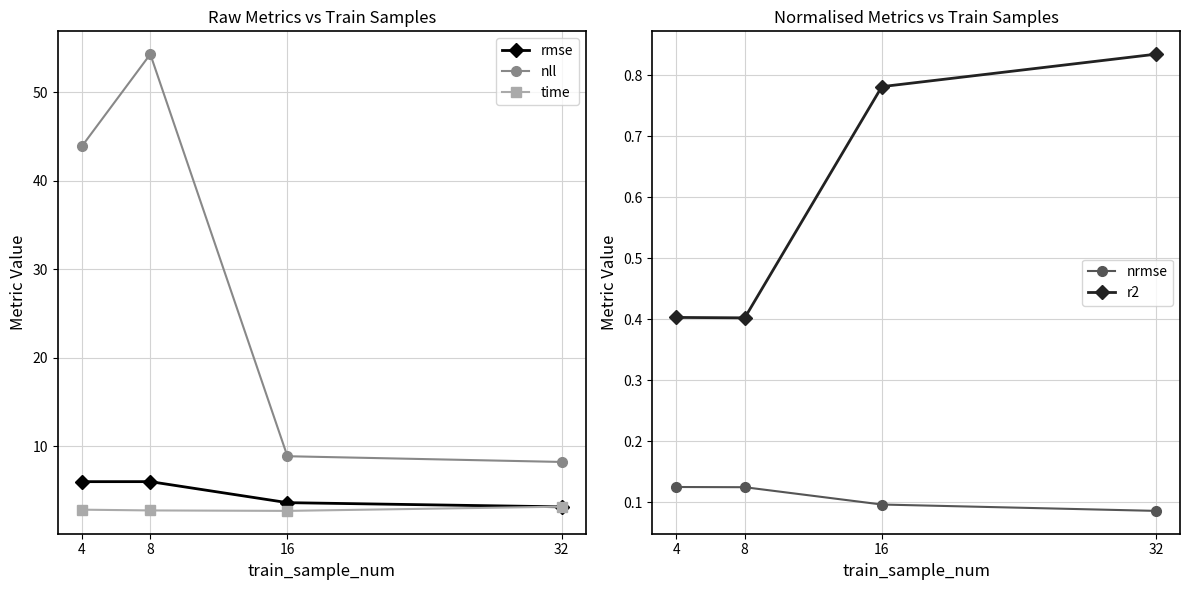

True or false: nrmse and time intersect in this chart.

False